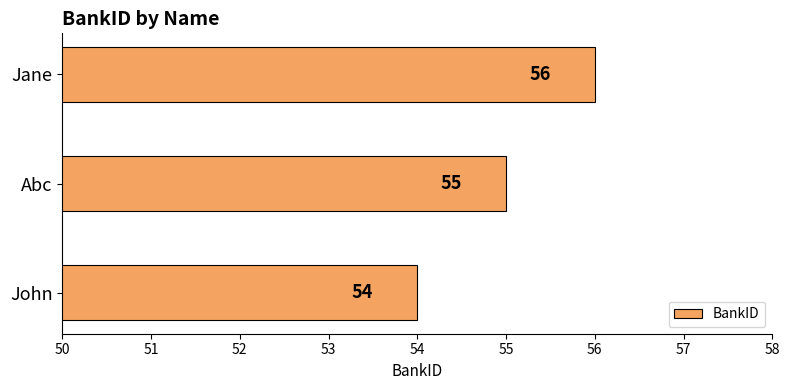

What is the average value?

55